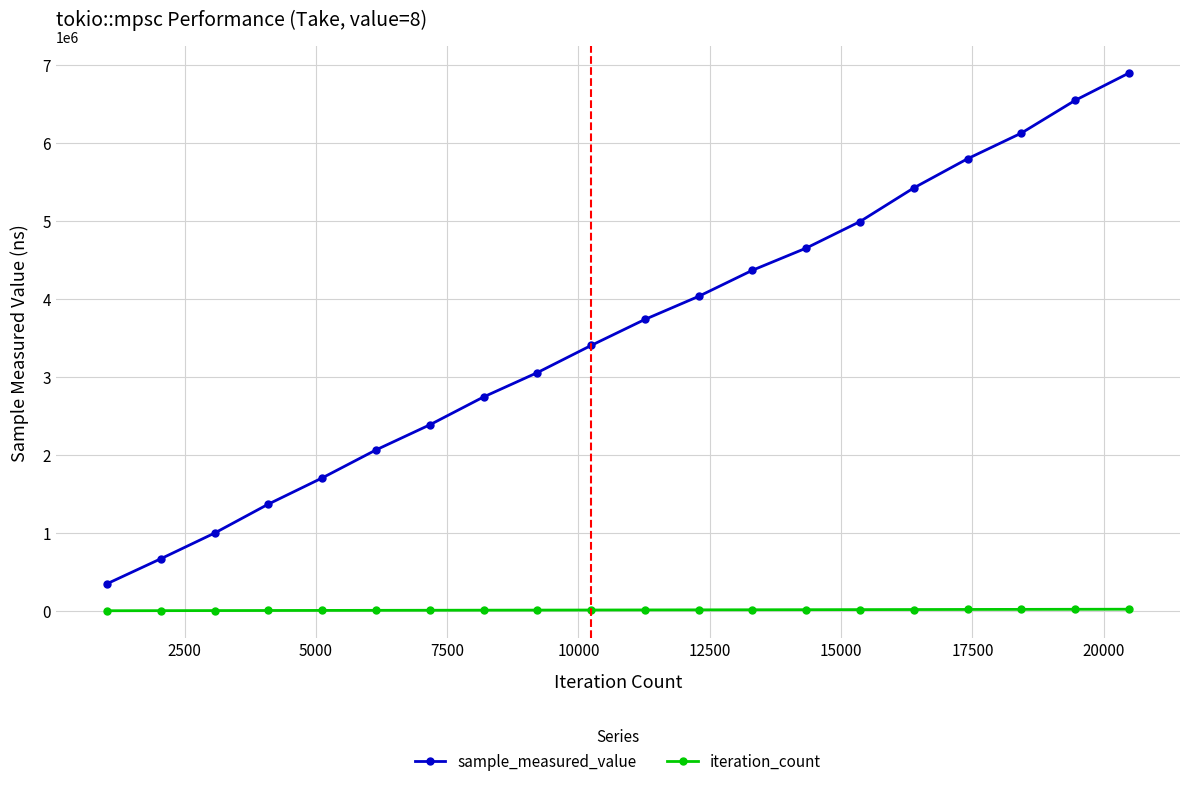

What is the sum of all iteration_count values?

215040